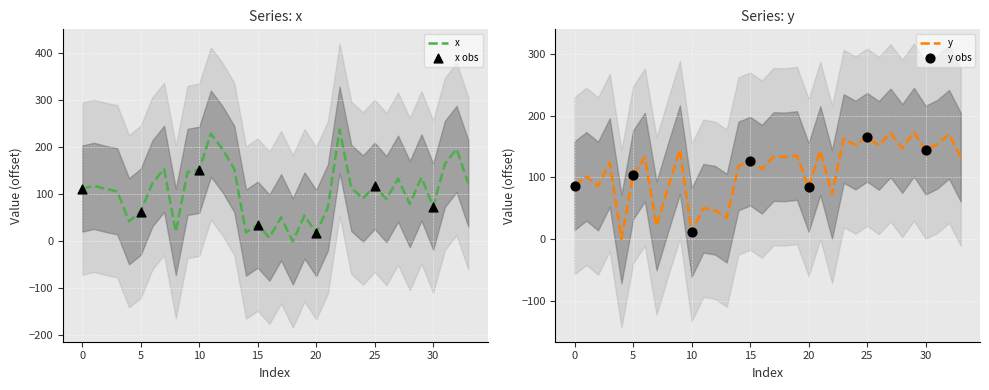

Which series has the largest total across all categories?

y